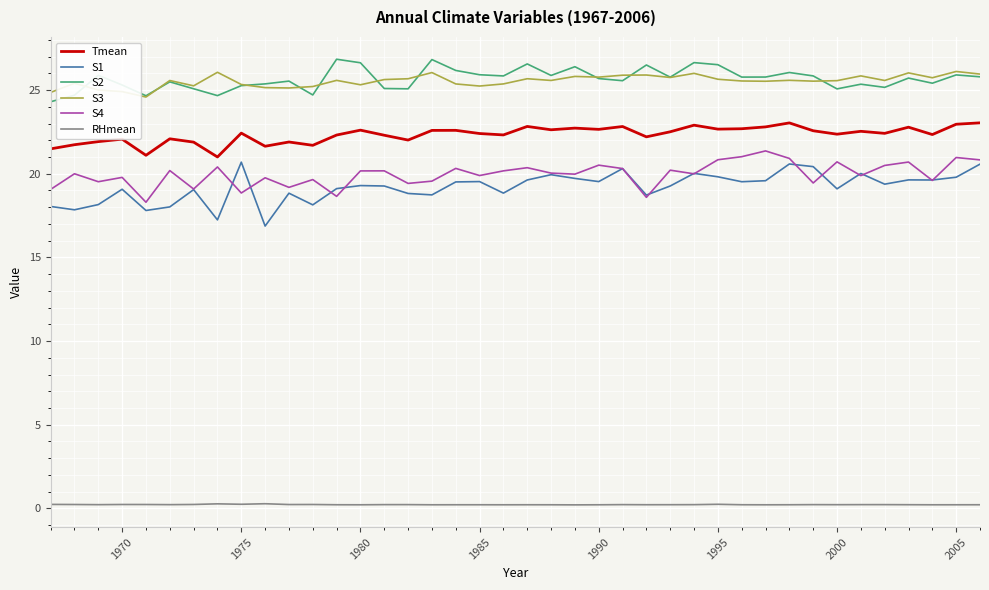

Which series has the widest spread of values?

S1